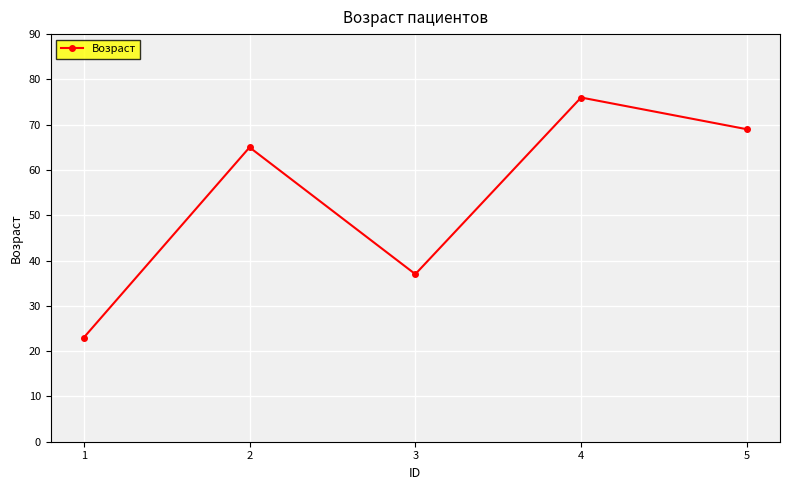

What is the difference between the maximum and minimum values?

53